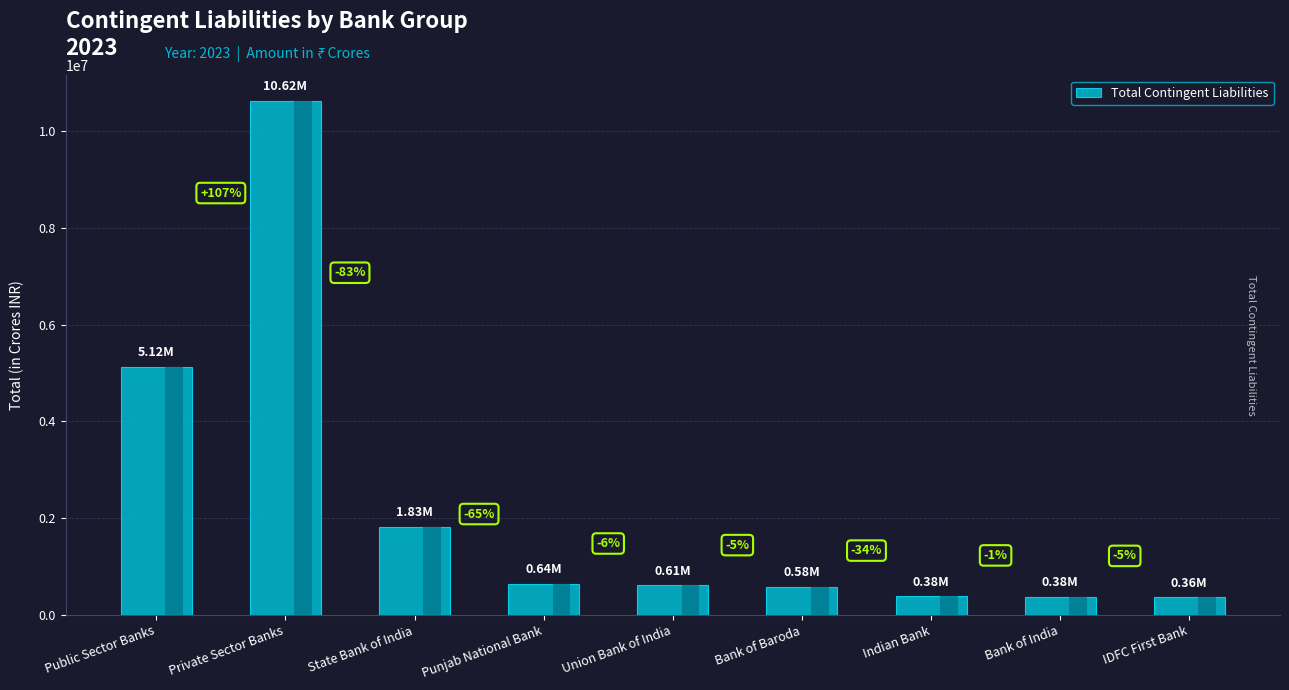

Reading left to right, what are all the values shown in this chart?

Public Sector Banks=5122346.6	Private Sector Banks=10623639.1	State Bank of India=1826574.1	Punjab National Bank=644471.9	Union Bank of India=607809.4	Bank of Baroda=577753.3	Indian Bank=381303.0	Bank of India=378970.3	IDFC First Bank=361184.0